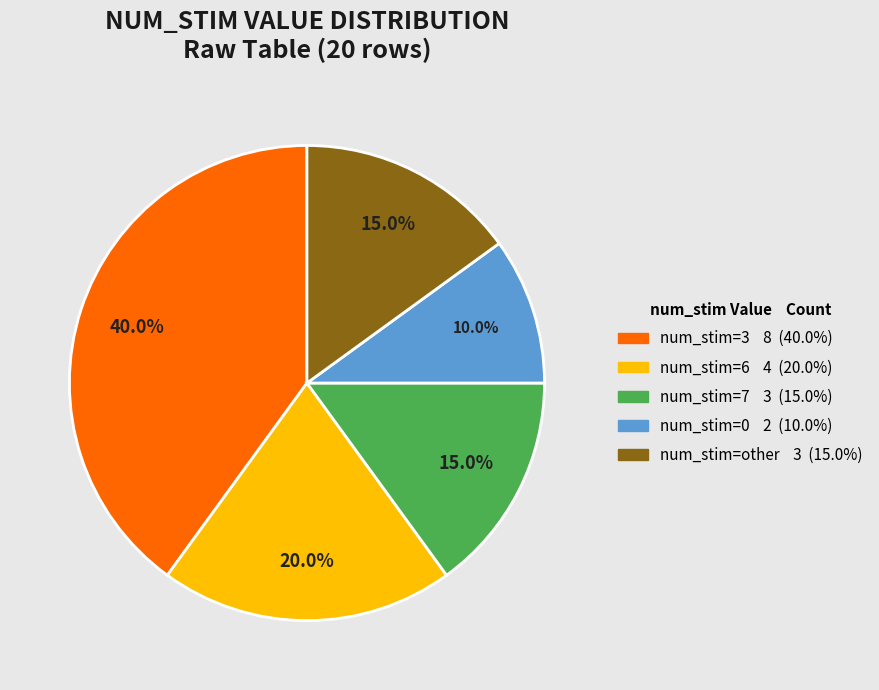

Is there any slice that represents more than half of the pie?

No